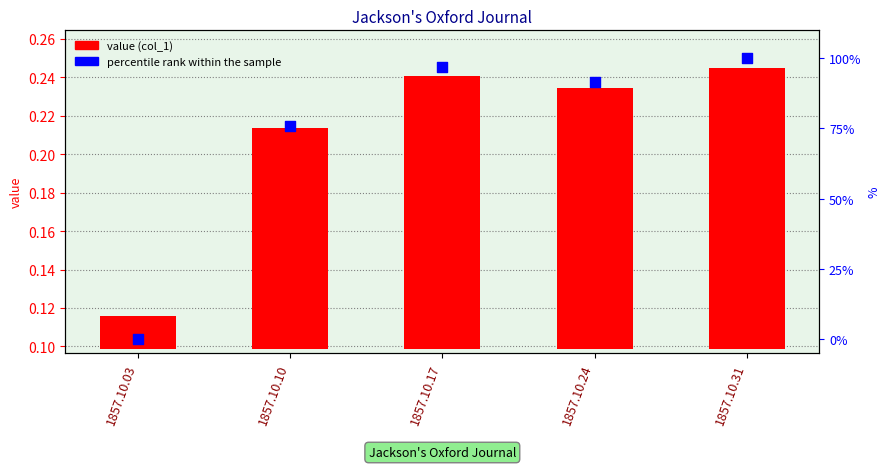

At how many categories does at least one series exceed 60?

4